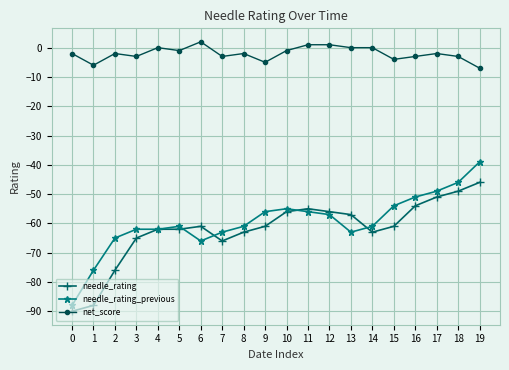

True or false: needle_rating_previous has a value of -51 at 16.

True